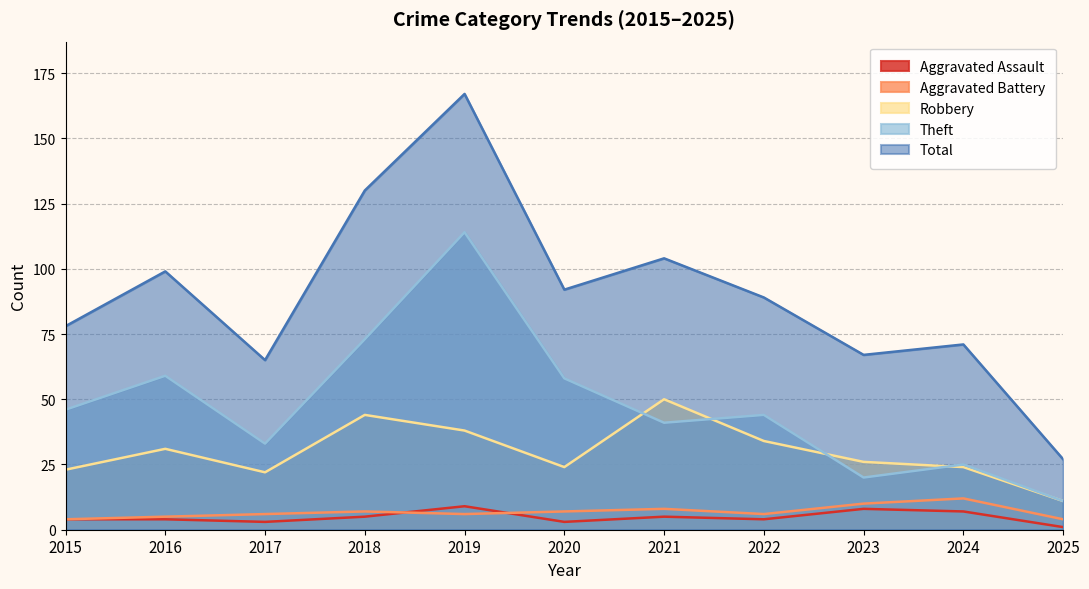

What is the sum of all Theft values?

524